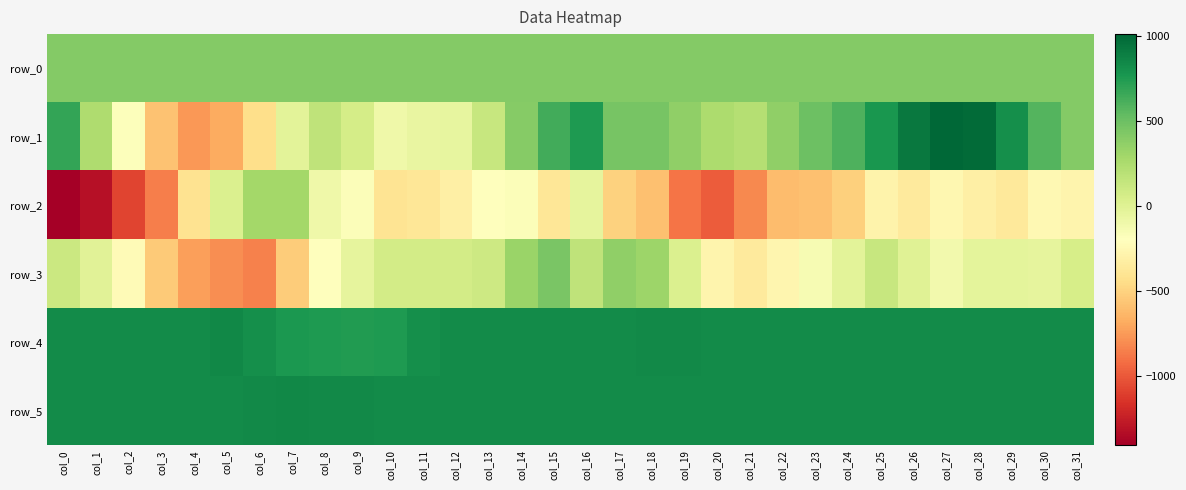

What is the spread (max minus min) of values at col_27?

1275.0